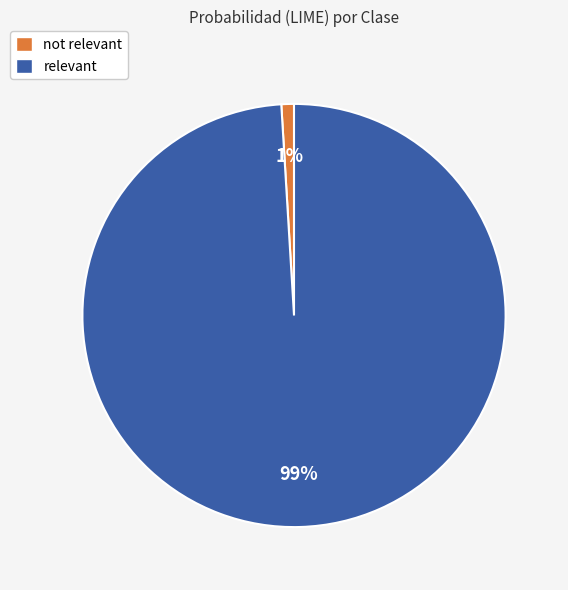

Count the number of slices in the pie.

2